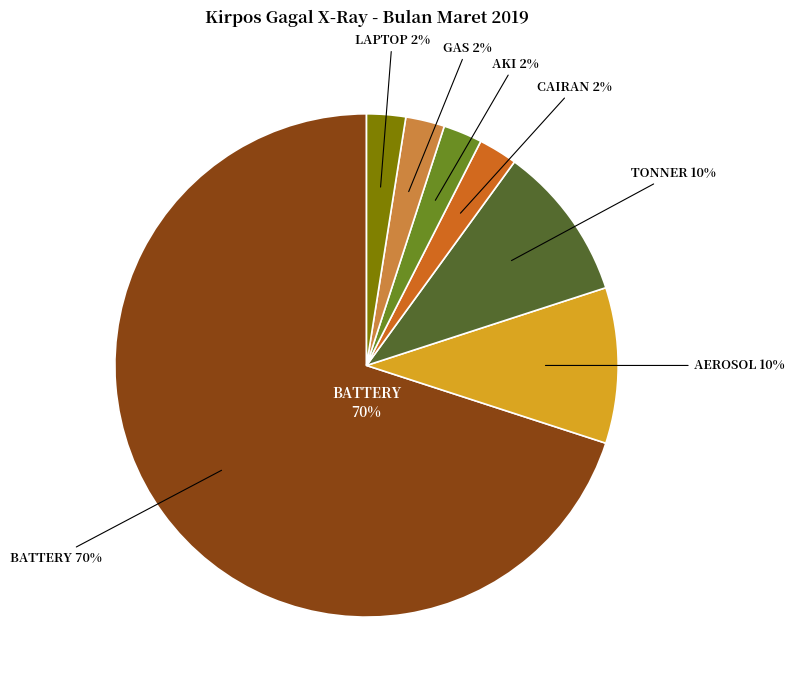

To the nearest percent, what percentage of the pie is AEROSOL?

10%